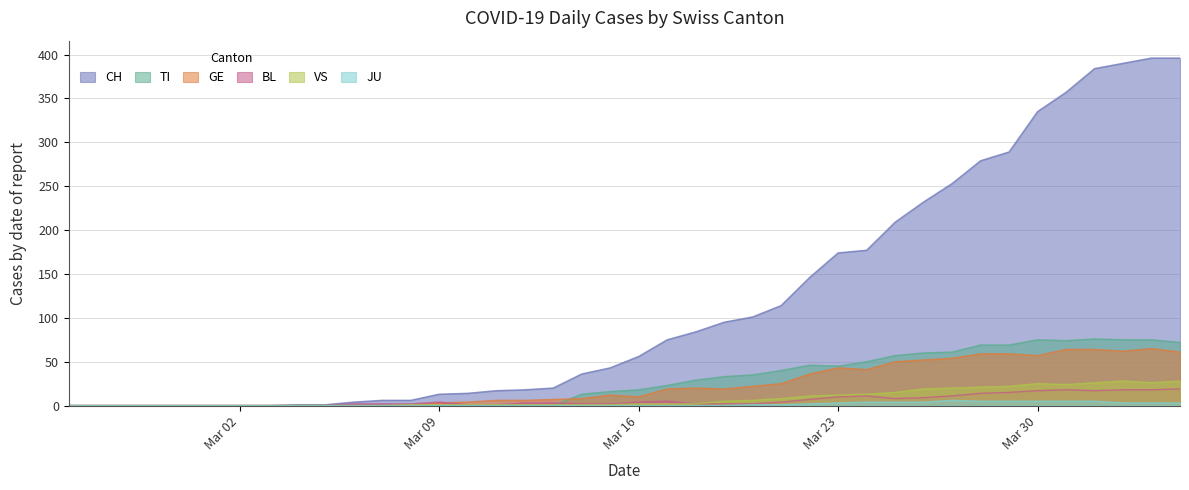

Which series has the largest range (max minus min)?

CH